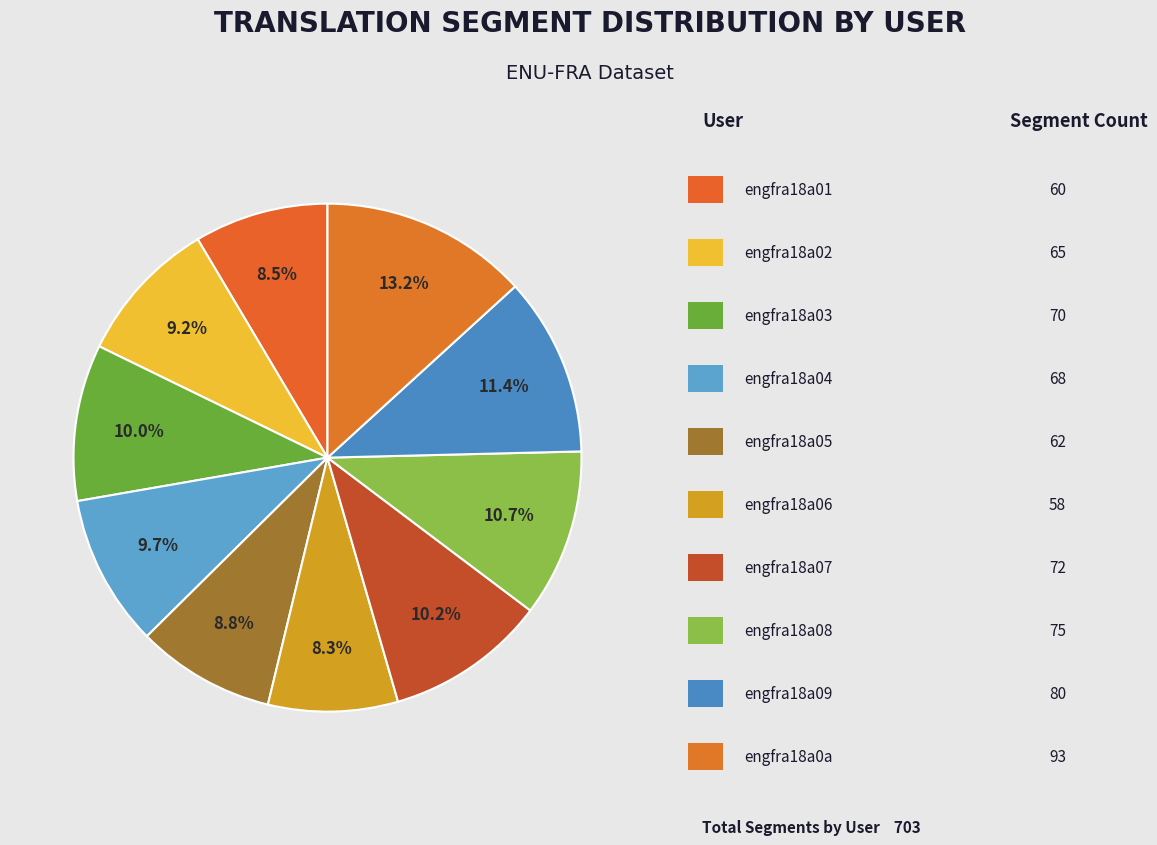

How many segments does this pie chart have?

10